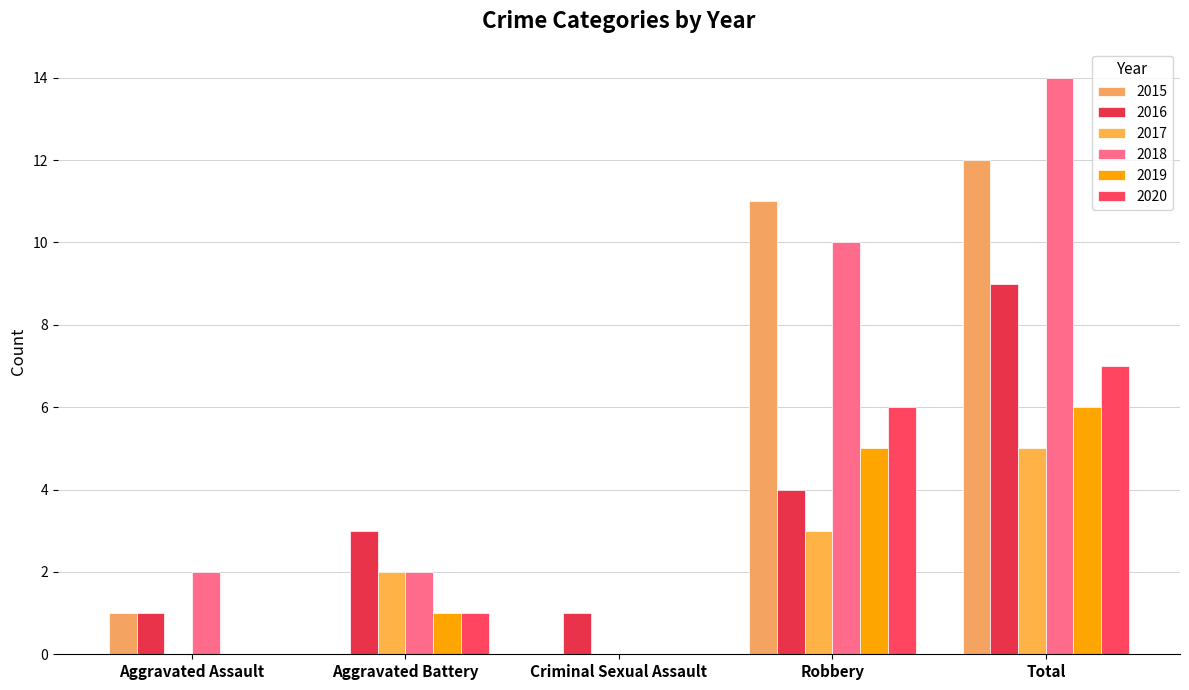

How many groups of bars are there?

5